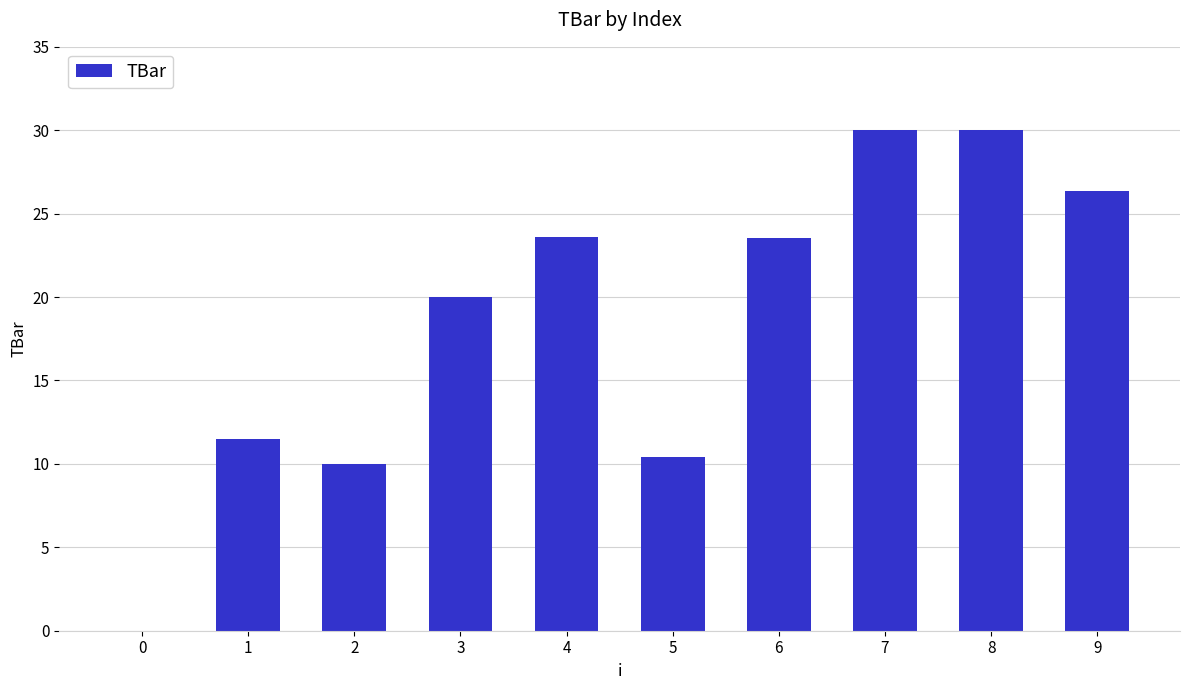

At which label does the data first exceed 23?

4